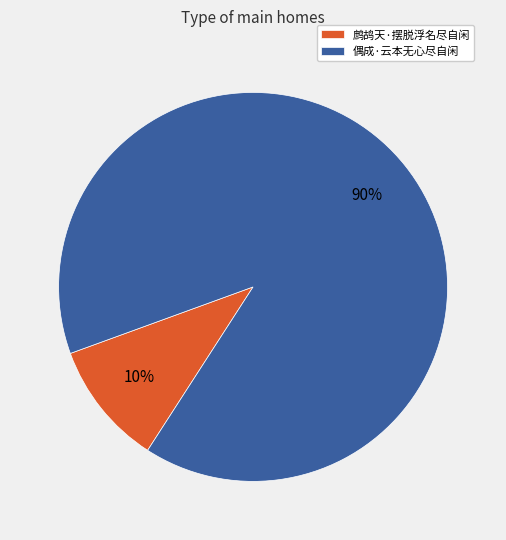

What is the largest slice in the pie chart?

偶成·云本无心尽自闲